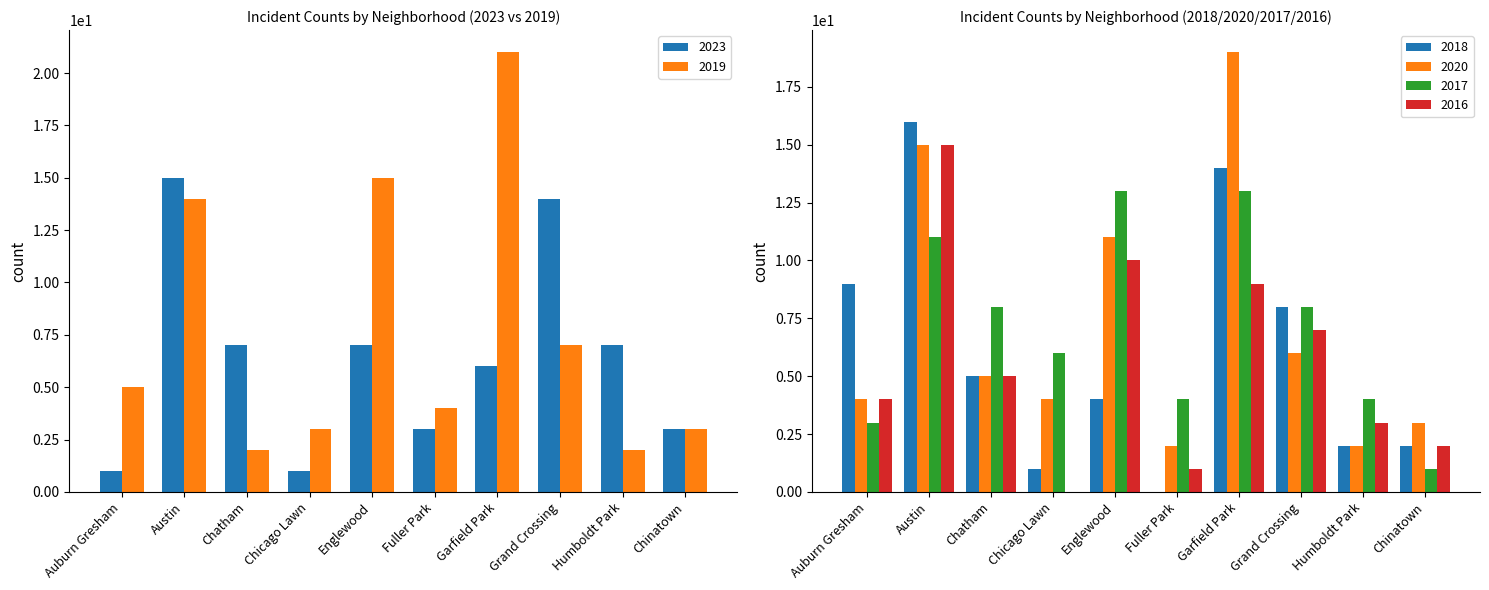

Reading left to right, list all the values displayed in this chart.

2023: Auburn Gresham=1	Austin=15	Chatham=7	Chicago Lawn=1	Englewood=7	Fuller Park=3	Garfield Park=6	Grand Crossing=14	Humboldt Park=7	Chinatown=3
2019: Auburn Gresham=5	Austin=14	Chatham=2	Chicago Lawn=3	Englewood=15	Fuller Park=4	Garfield Park=21	Grand Crossing=7	Humboldt Park=2	Chinatown=3
2018: Auburn Gresham=9	Austin=16	Chatham=5	Chicago Lawn=1	Englewood=4	Fuller Park=0	Garfield Park=14	Grand Crossing=8	Humboldt Park=2	Chinatown=2
2020: Auburn Gresham=4	Austin=15	Chatham=5	Chicago Lawn=4	Englewood=11	Fuller Park=2	Garfield Park=19	Grand Crossing=6	Humboldt Park=2	Chinatown=3
2017: Auburn Gresham=3	Austin=11	Chatham=8	Chicago Lawn=6	Englewood=13	Fuller Park=4	Garfield Park=13	Grand Crossing=8	Humboldt Park=4	Chinatown=1
2016: Auburn Gresham=4	Austin=15	Chatham=5	Chicago Lawn=0	Englewood=10	Fuller Park=1	Garfield Park=9	Grand Crossing=7	Humboldt Park=3	Chinatown=2